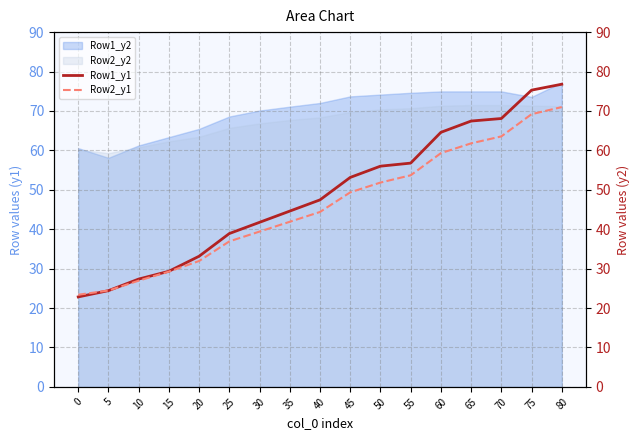

What is the highest value of the Row2_y2 series?

71.5